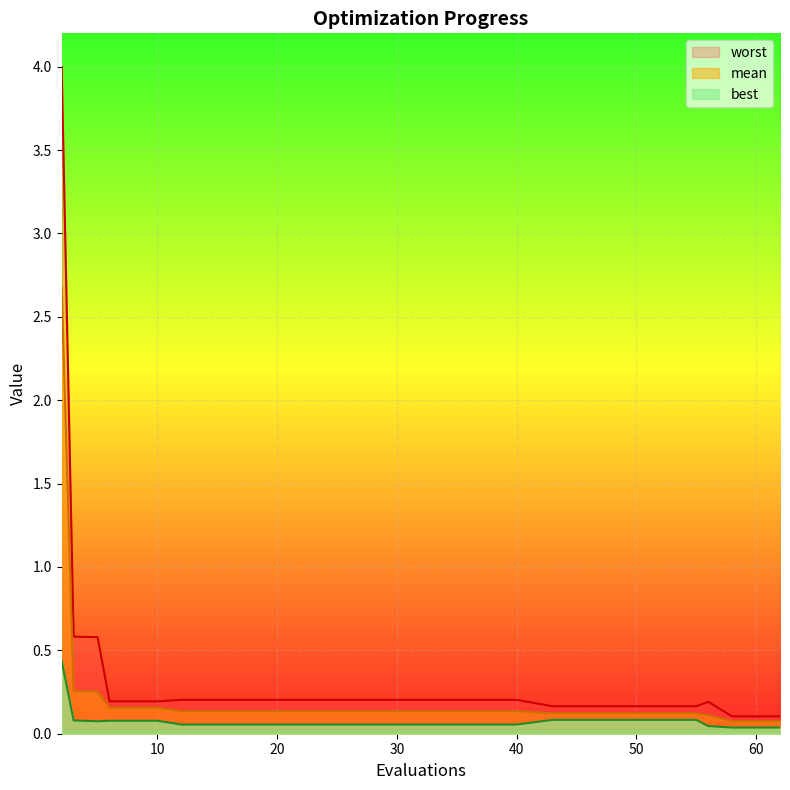

Is the value of mean at 55 greater than the value of best at 62?

Yes